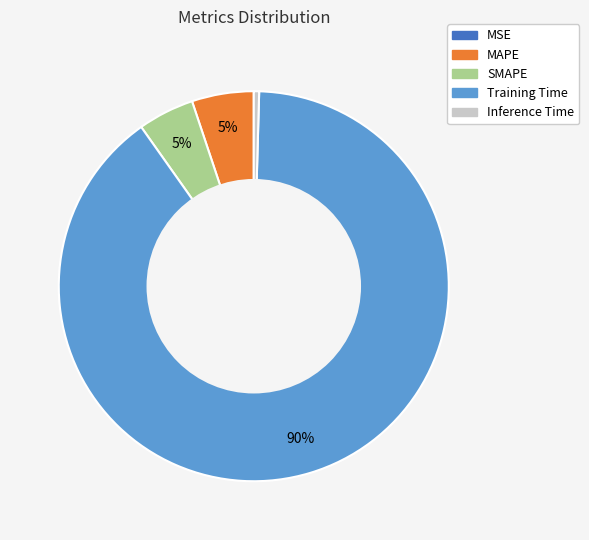

Which category has the biggest portion of the pie?

Training Time